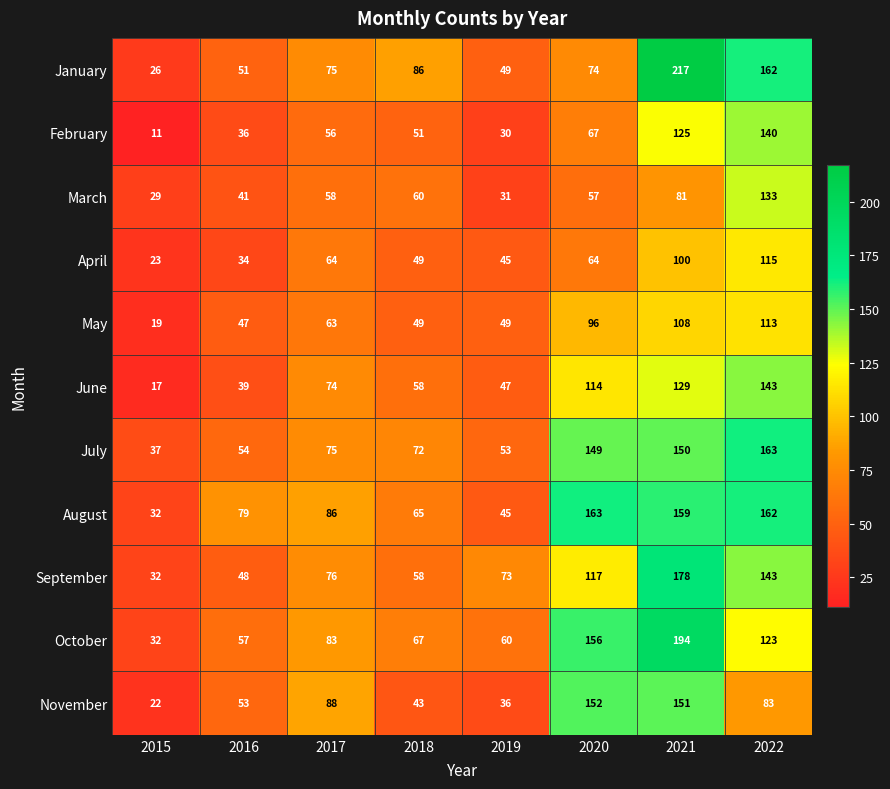

Rank the series at 2021 from lowest to highest value.

March, April, May, February, June, July, November, August, September, October, January